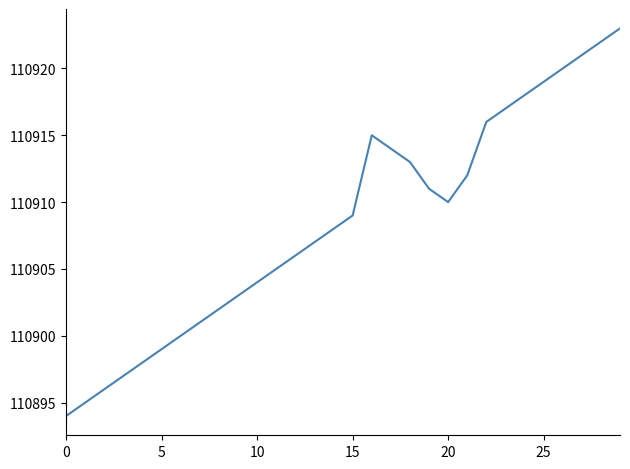

What is the greatest value displayed?

110923